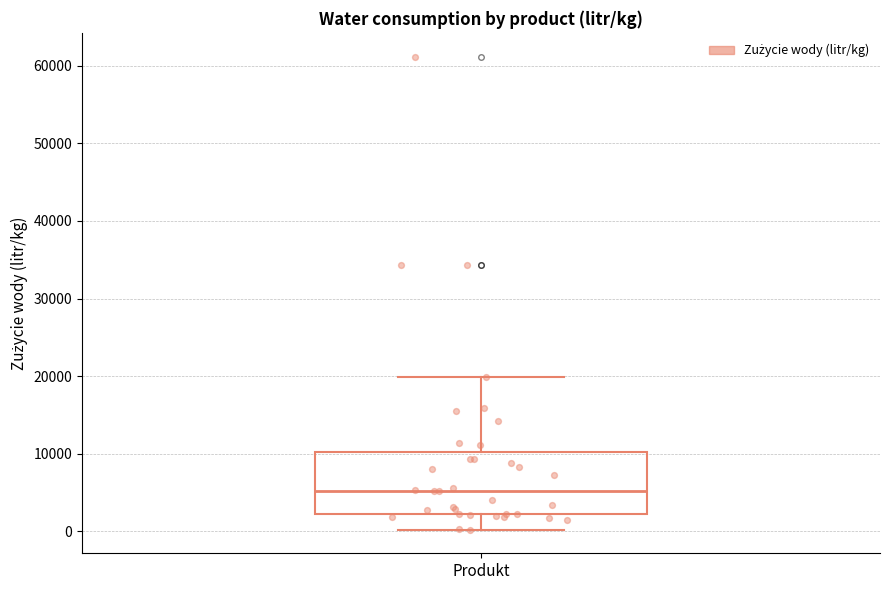

Transcribe this box plot: give where the median line is, the range the box spans, and where the two whiskers end, as read against the y-axis. The values are not printed on the chart, so give them approximately, as read against the axis.

median 5000, box 2000 to 10000, whiskers 0 to 20000